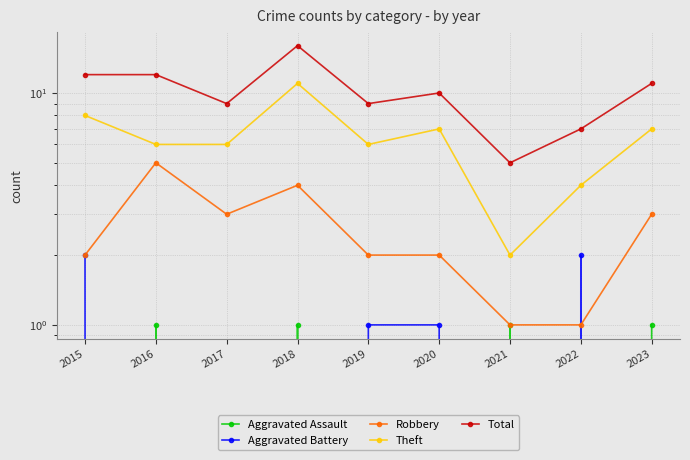

True or false: Aggravated Battery and Theft cross at least once.

False